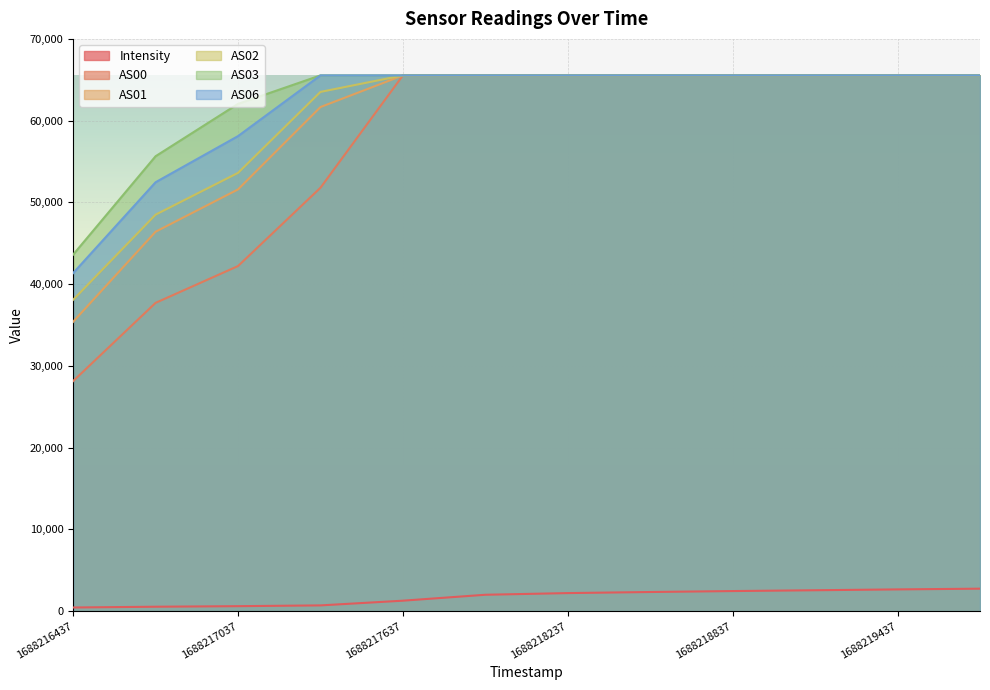

Reading left to right, list all the values displayed in this chart.

Intensity: 1688216437=451.0	1688216737=545.5	1688217037=613.3	1688217337=707.7	1688217637=1284.2	1688217937=2008.6	1688218237=2212.9	1688218537=2345.2	1688218837=2461.3	1688219137=2561.2	1688219437=2664.3	1688219737=2753.2
AS00: 1688216437=28146.0	1688216737=37713.0	1688217037=42215.0	1688217337=51794.0	1688217637=65535.0	1688217937=65535.0	1688218237=65535.0	1688218537=65535.0	1688218837=65535.0	1688219137=65535.0	1688219437=65535.0	1688219737=65535.0
AS01: 1688216437=35400.0	1688216737=46414.0	1688217037=51588.0	1688217337=61664.0	1688217637=65535.0	1688217937=65535.0	1688218237=65535.0	1688218537=65535.0	1688218837=65535.0	1688219137=65535.0	1688219437=65535.0	1688219737=65535.0
AS02: 1688216437=38089.0	1688216737=48502.0	1688217037=53612.0	1688217337=63515.0	1688217637=65535.0	1688217937=65535.0	1688218237=65535.0	1688218537=65535.0	1688218837=65535.0	1688219137=65535.0	1688219437=65535.0	1688219737=65535.0
AS03: 1688216437=43613.0	1688216737=55648.0	1688217037=62051.0	1688217337=65535.0	1688217637=65535.0	1688217937=65535.0	1688218237=65535.0	1688218537=65535.0	1688218837=65535.0	1688219137=65535.0	1688219437=65535.0	1688219737=65535.0
AS06: 1688216437=41353.0	1688216737=52466.0	1688217037=58109.0	1688217337=65535.0	1688217637=65535.0	1688217937=65535.0	1688218237=65535.0	1688218537=65535.0	1688218837=65535.0	1688219137=65535.0	1688219437=65535.0	1688219737=65535.0